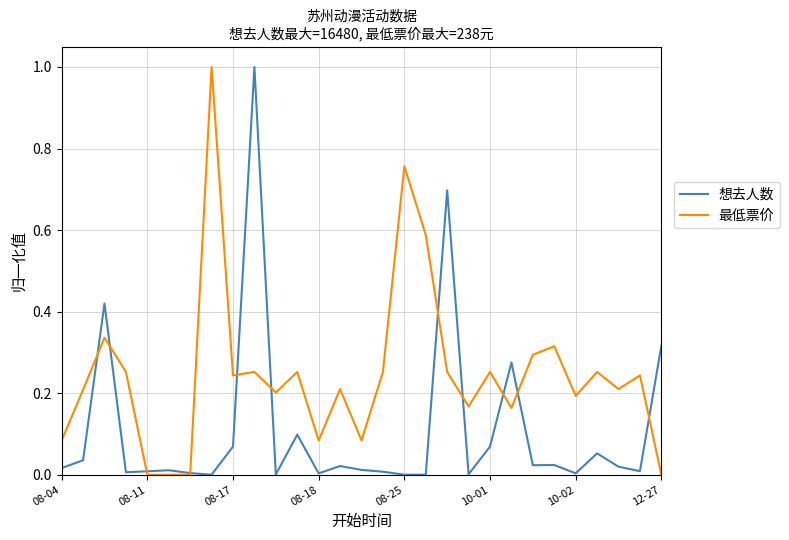

List the series in order of their overall mean, highest first.

最低票价, 想去人数